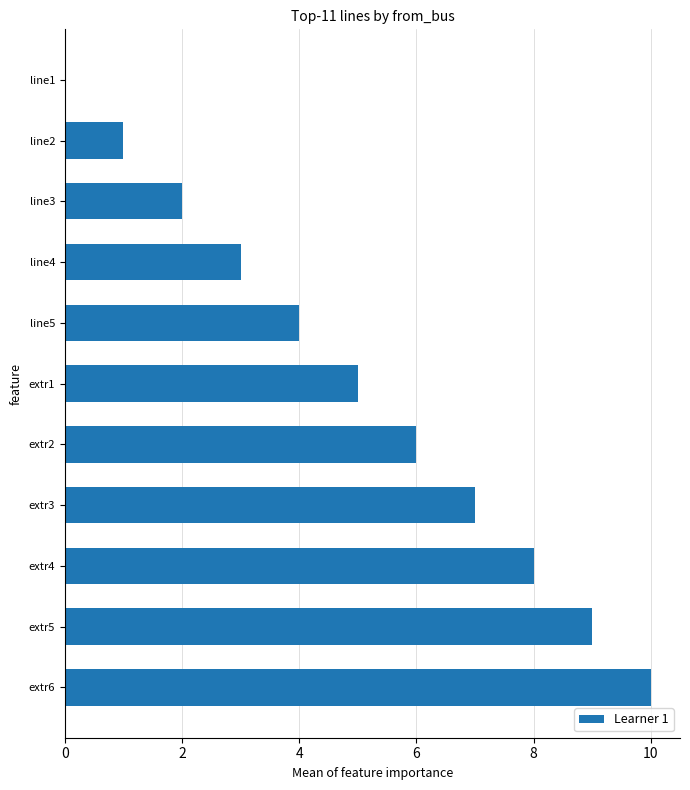

Which has a higher value, line5 or line3?

line5